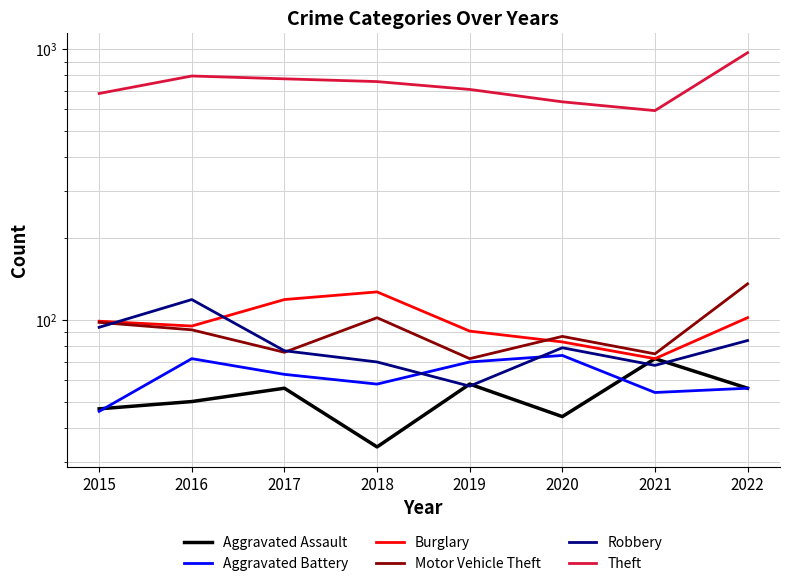

Between 2017 and 2018, which series saw the biggest shift?

Motor Vehicle Theft